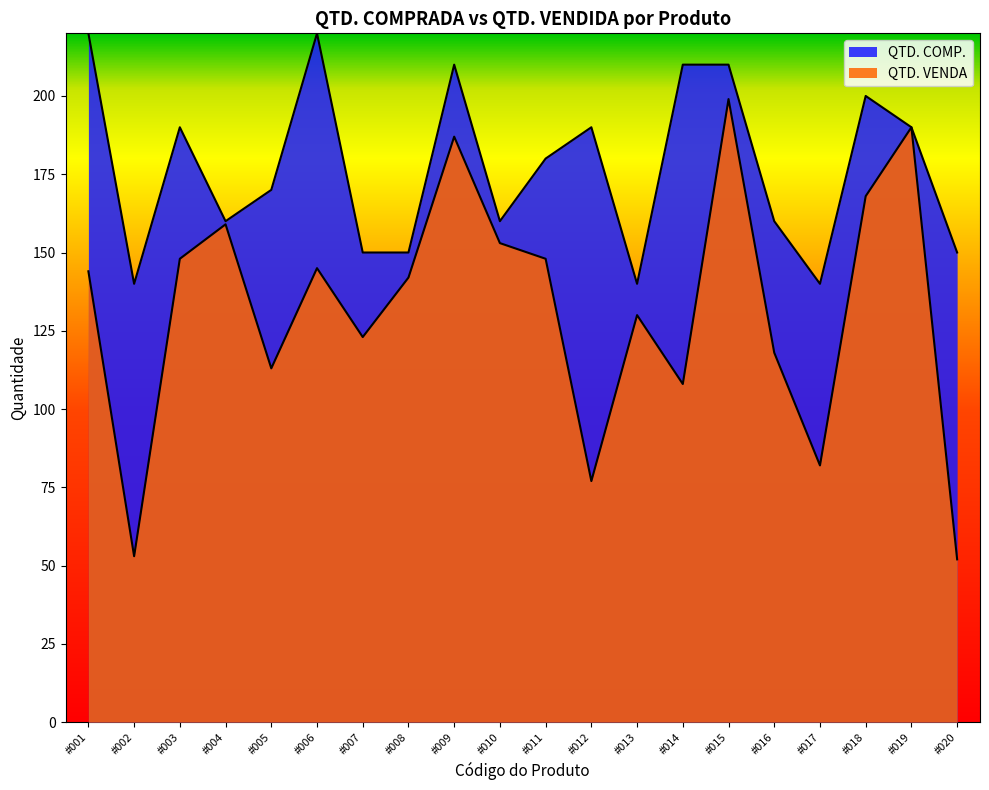

How many interior local peaks (higher than both neighbors) does the data have?

6